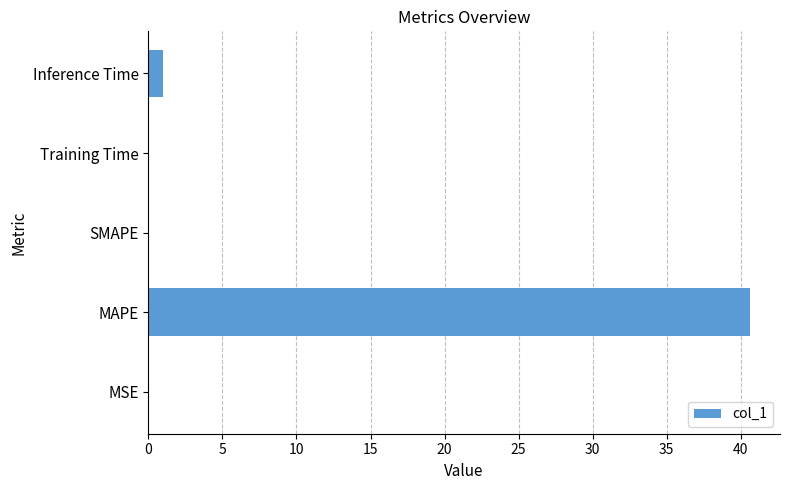

Is it true that the value at MAPE is 40.6?

True